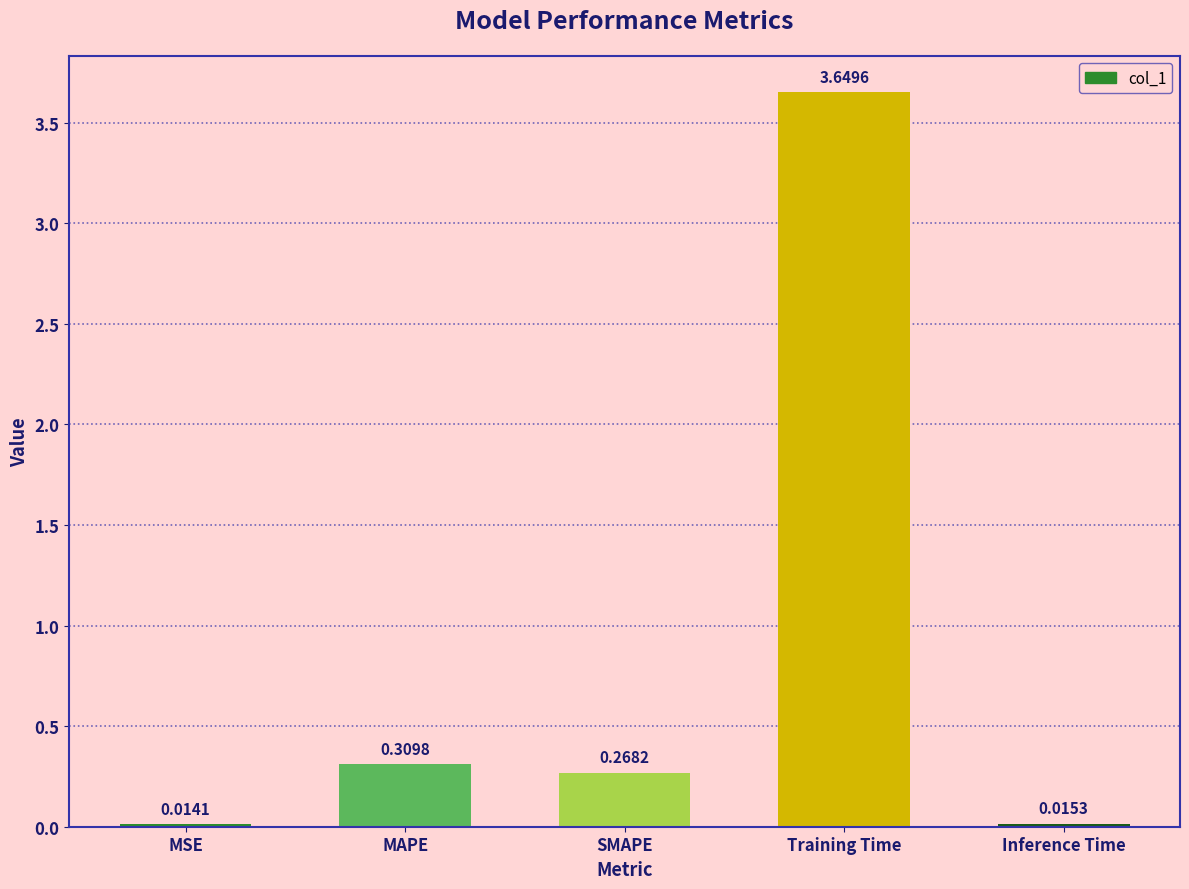

Where is the data nearest to the value 1?

MAPE